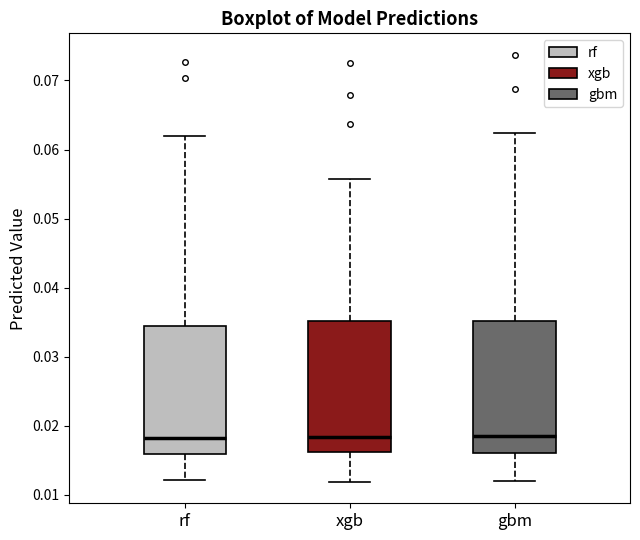

Where is the upper edge of the box for rf on the y-axis? The values are not printed on the chart, so give them approximately, as read against the axis.

0.034